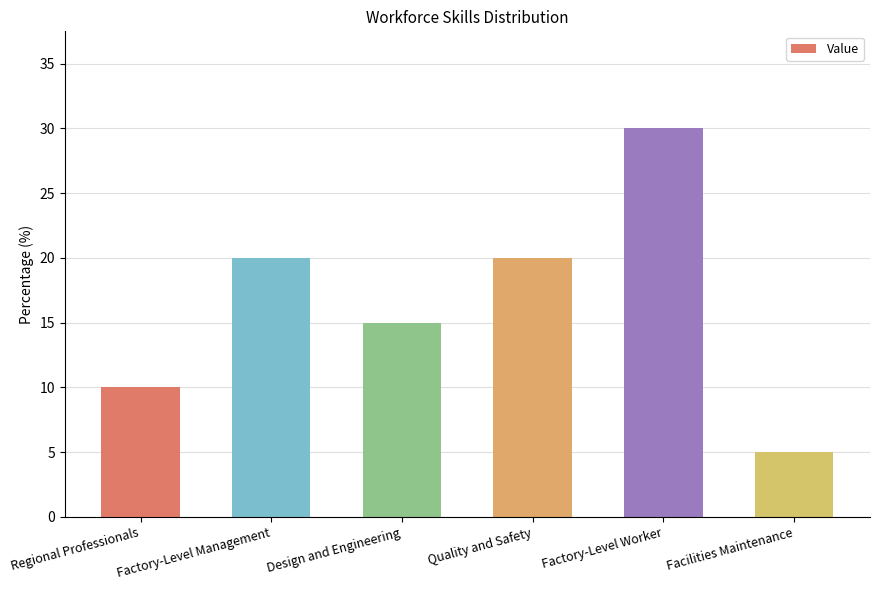

Read the value at Factory-Level Management.

20